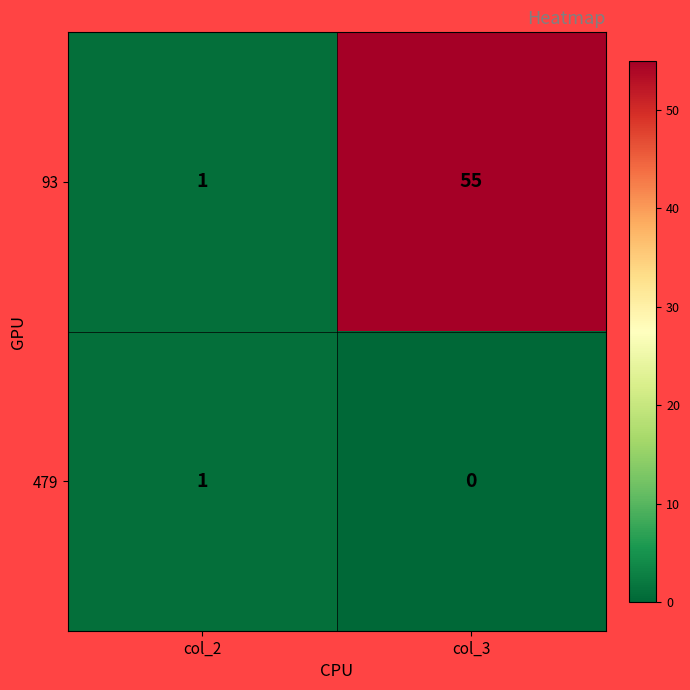

Which series has the largest total across all categories?

93